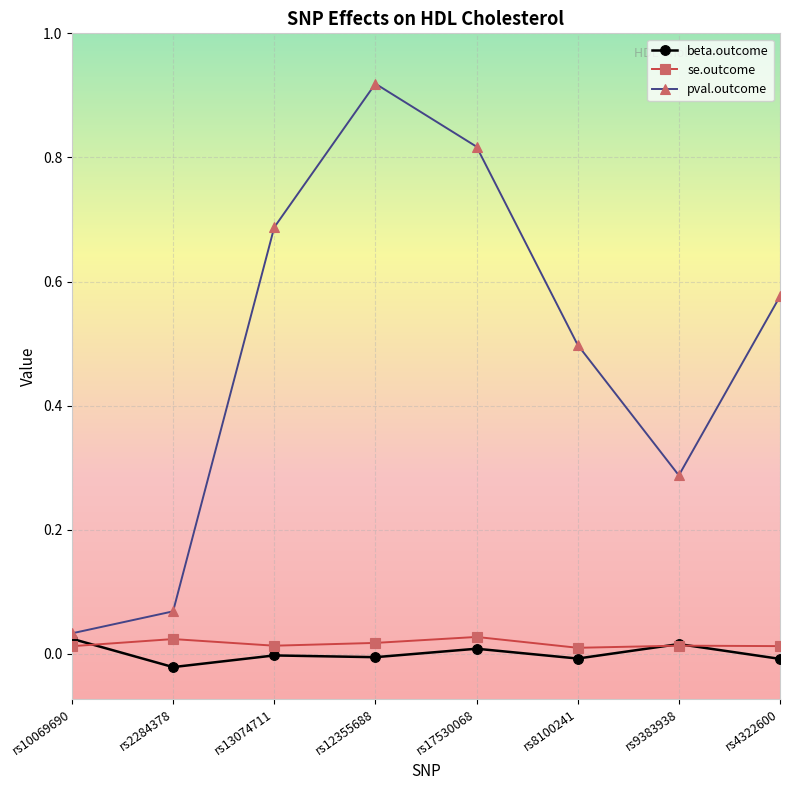

Where is the first local maximum for pval.outcome?

rs12355688